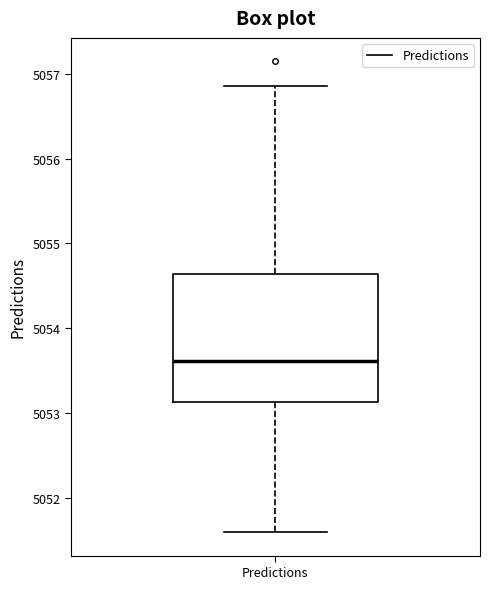

Read this box plot against the y-axis: the position of the median line, the range covered by the box, and the ends of both whiskers. The values are not printed on the chart, so give them approximately, as read against the axis.

median 5053.6, box 5053.1 to 5054.6, whiskers 5051.6 to 5056.9